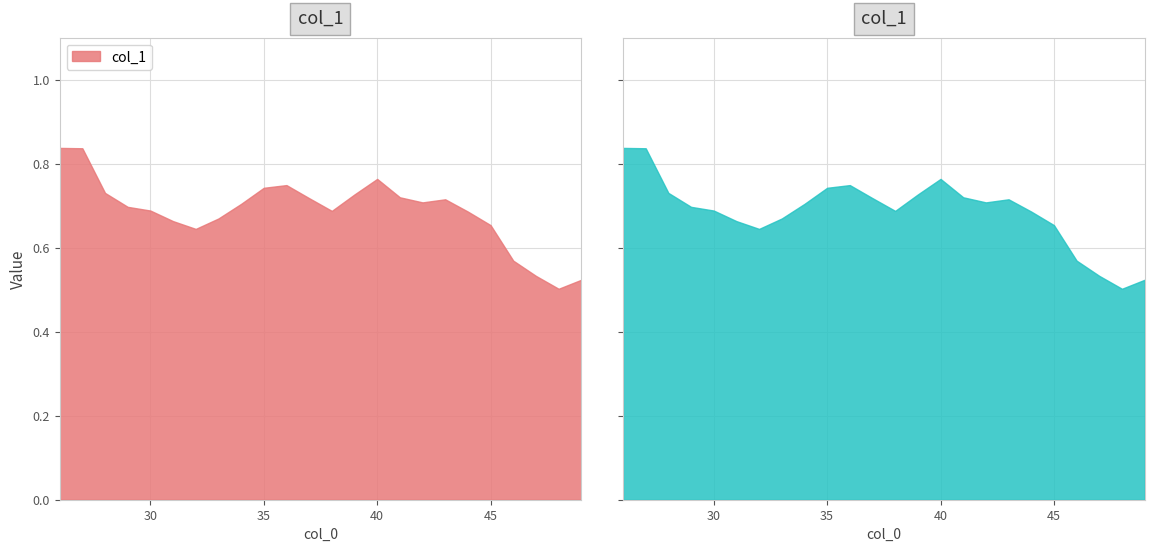

List the labels in order of value, smallest first.

48, 49, 47, 46, 32, 45, 31, 33, 44, 38, 30, 29, 34, 42, 43, 37, 41, 39, 28, 35, 36, 40, 27, 26